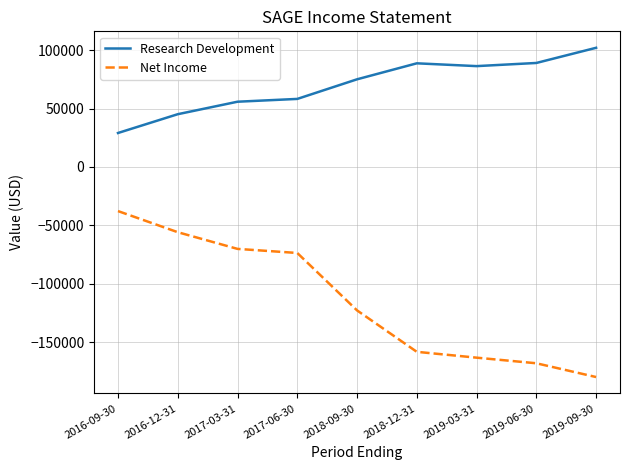

What is the difference between the maximum and minimum values in the Net Income series?

142200